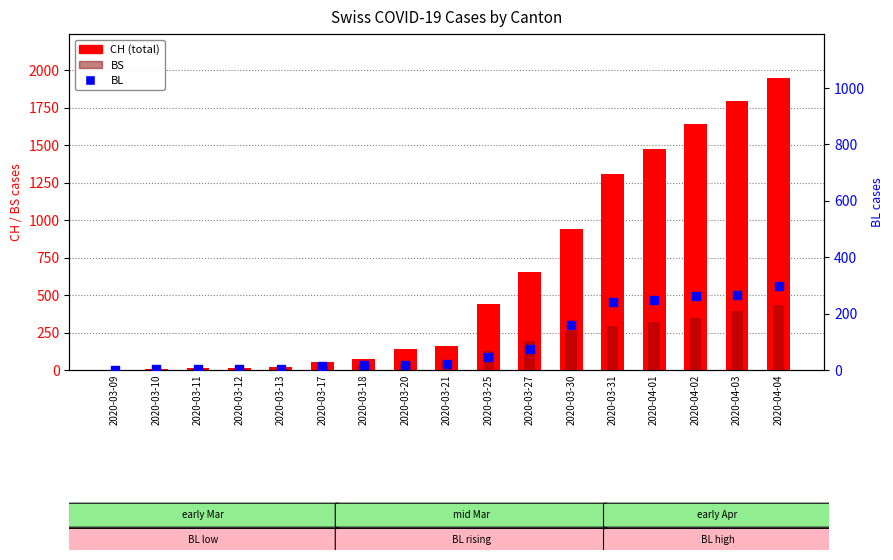

Is the value of CH at 2020-03-13 greater than the value of BL at 2020-03-09?

Yes